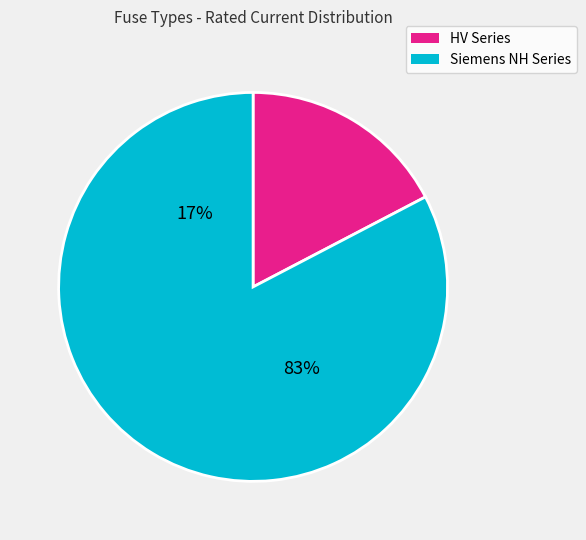

Is it true that HV 40A is 11% of the pie?

False